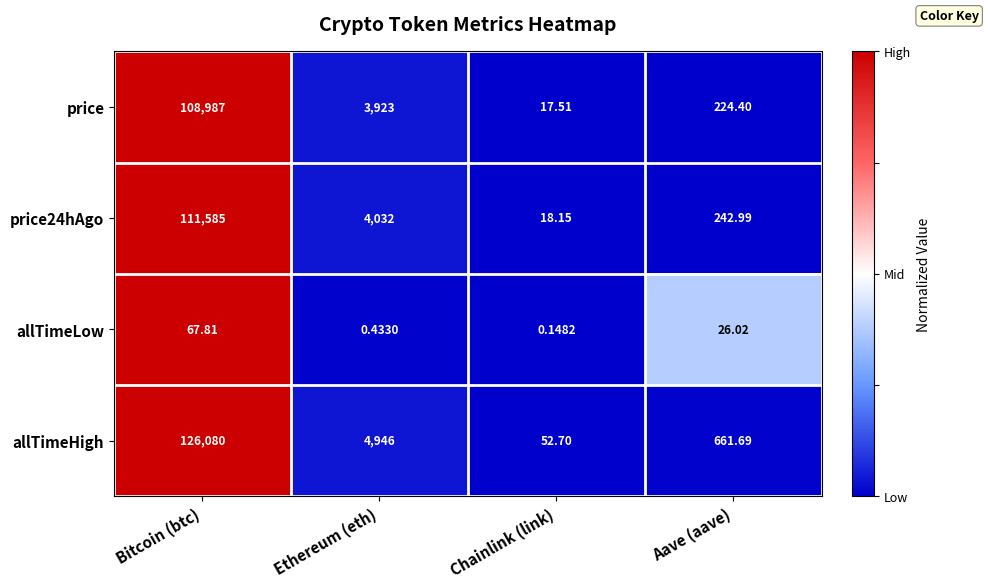

At which label is allTimeLow closest to 33?

Aave (aave)